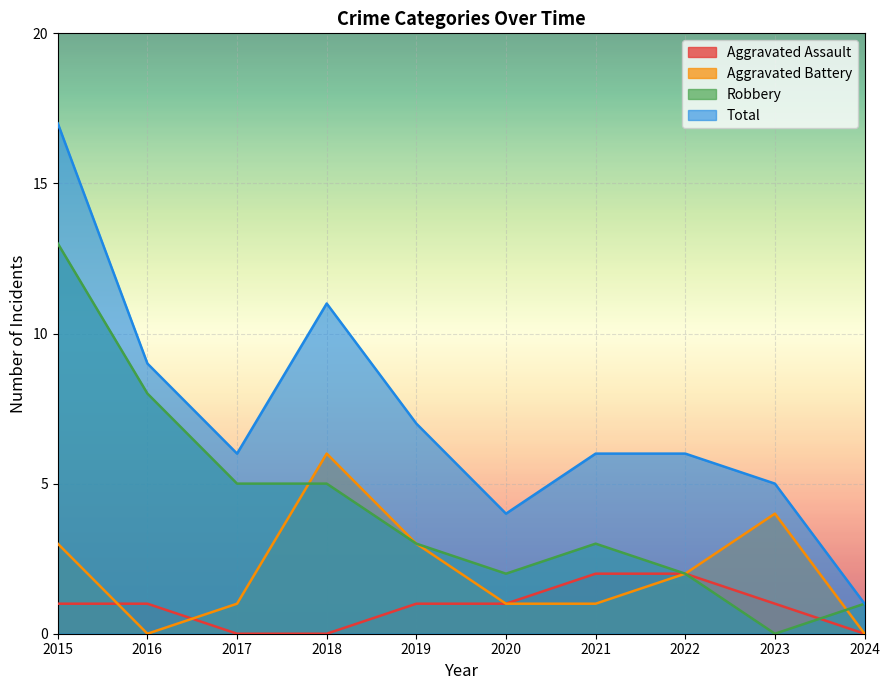

How many values in Aggravated Assault are above zero?

7